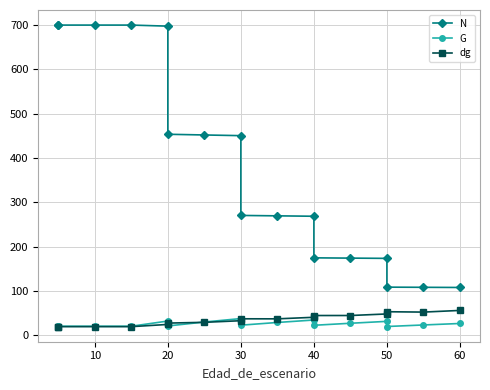

What is the spread (max minus min) of values at 30?

418.0